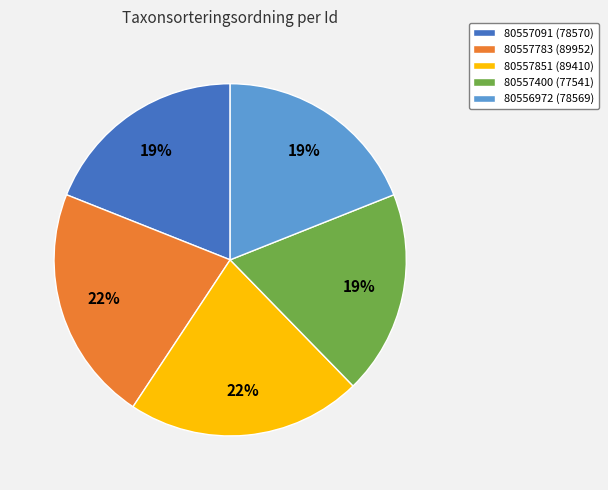

To the nearest percent, what portion does 80557091 represent?

19%